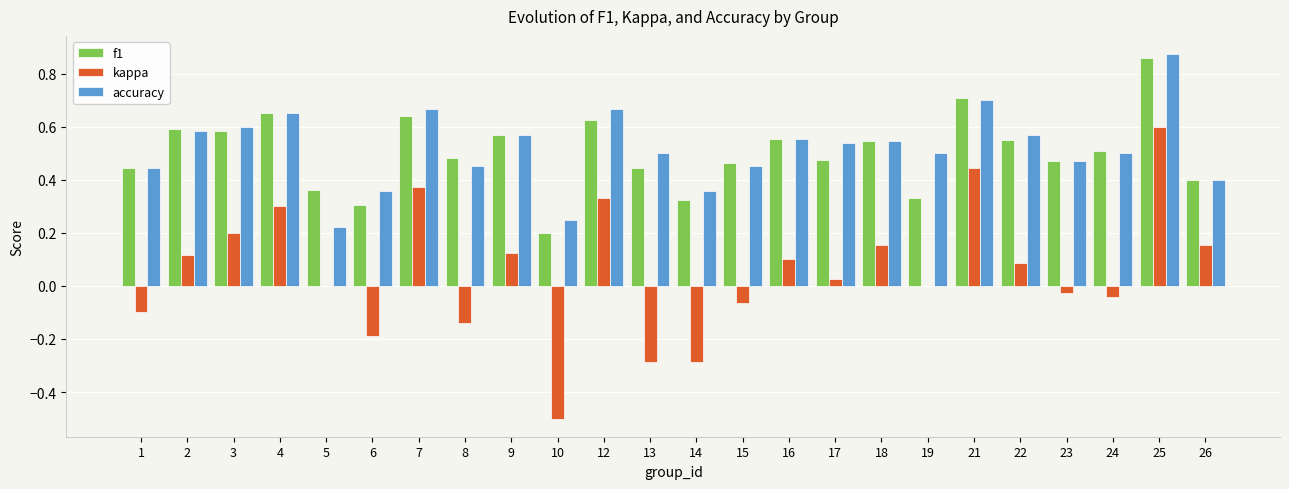

Is it true that accuracy equals 0.4 at 1?

True